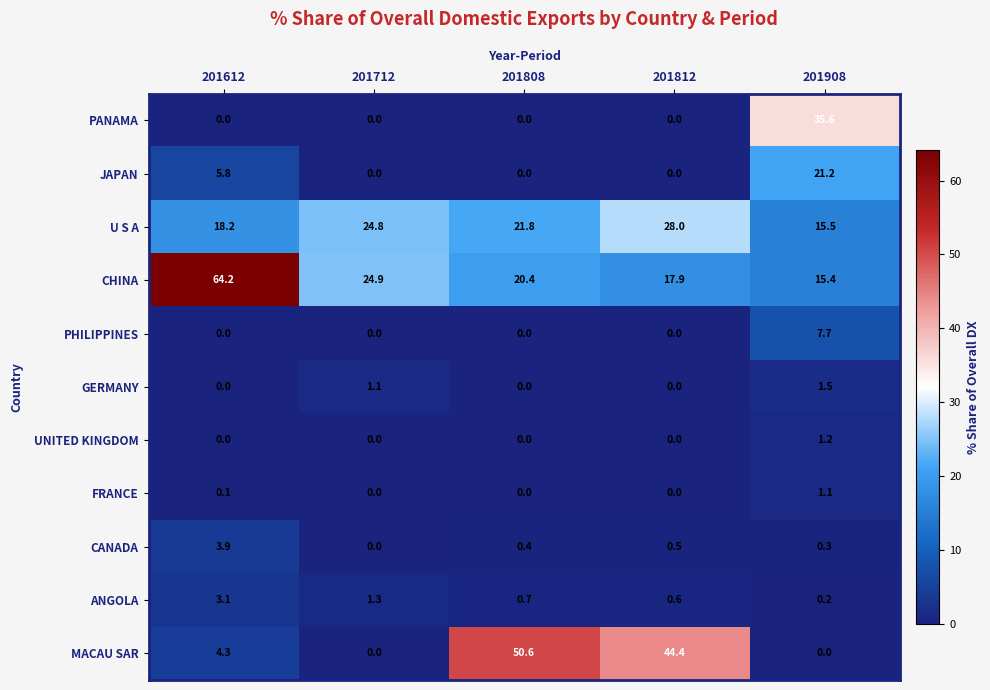

Which label corresponds to the largest value in the chart?

201612